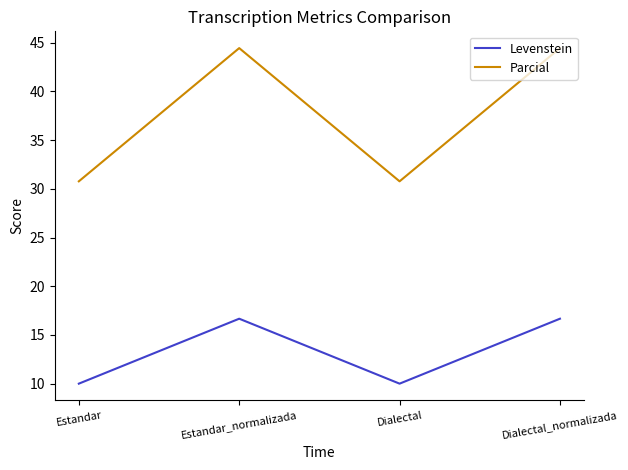

Reading left to right, extract all data points from this chart.

Levenstein: 10.0	16.7	10.0	16.7
Parcial: 30.8	44.4	30.8	44.4